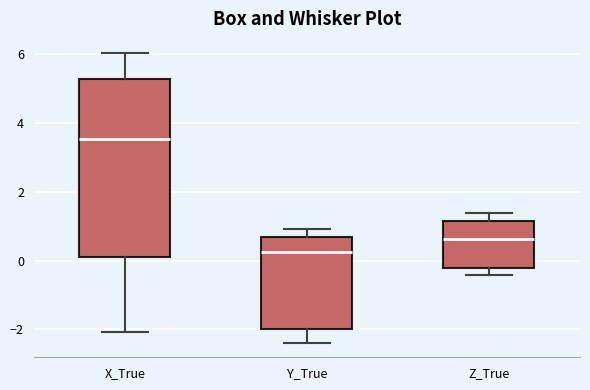

Where does the lower whisker of the box for Y_True end on the y-axis? The values are not printed on the chart, so give them approximately, as read against the axis.

-2.4